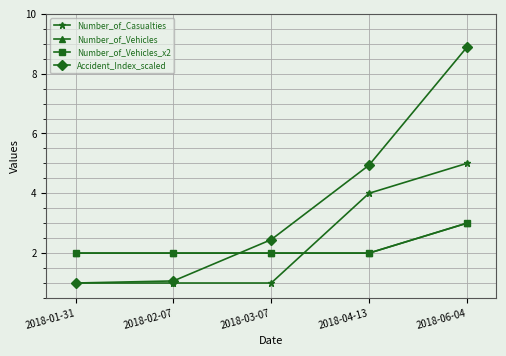

What position from the left is 2018-06-04?

5